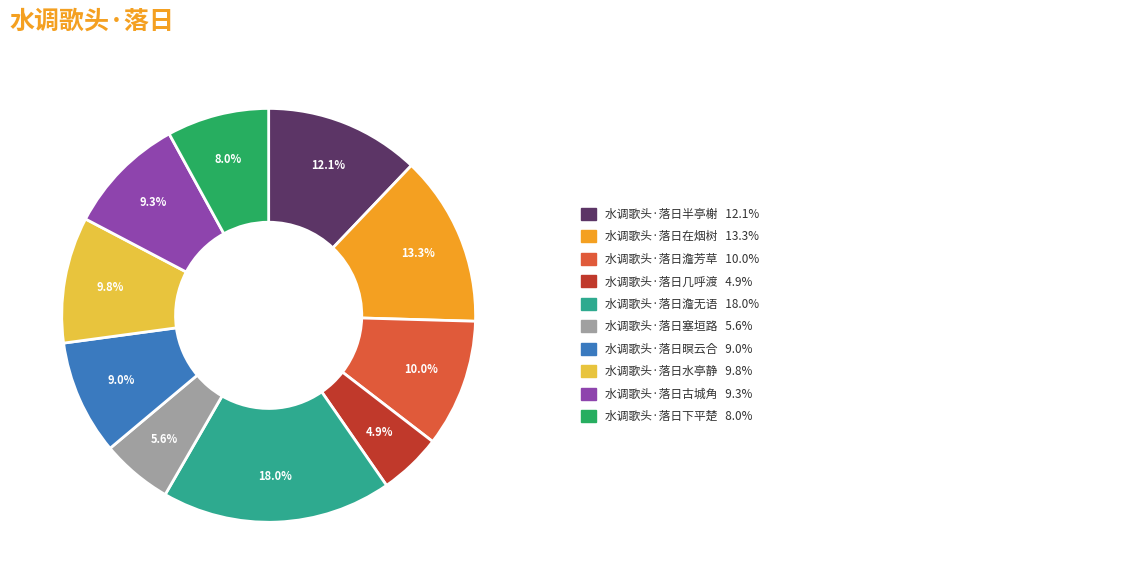

Is there a majority slice in this chart?

No